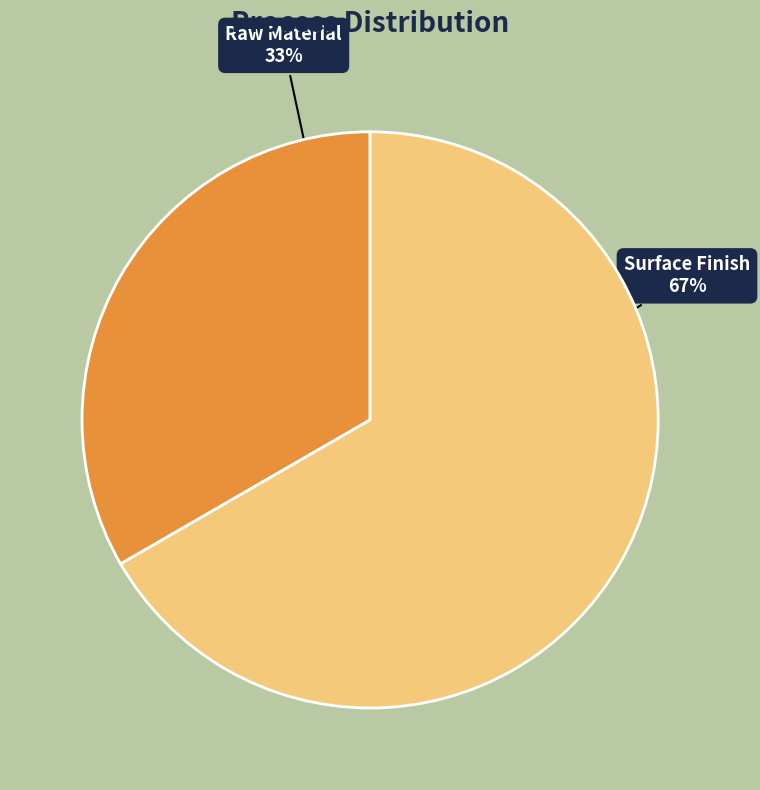

Between Raw Material and Surface Finish, which is larger?

Surface Finish